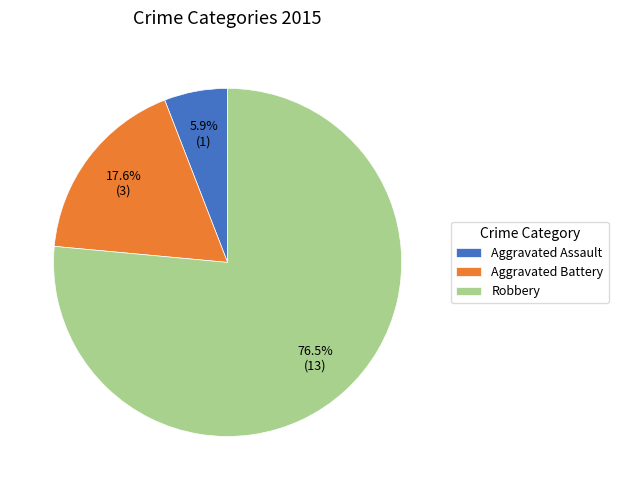

What is the smallest slice in the pie chart?

Aggravated Assault